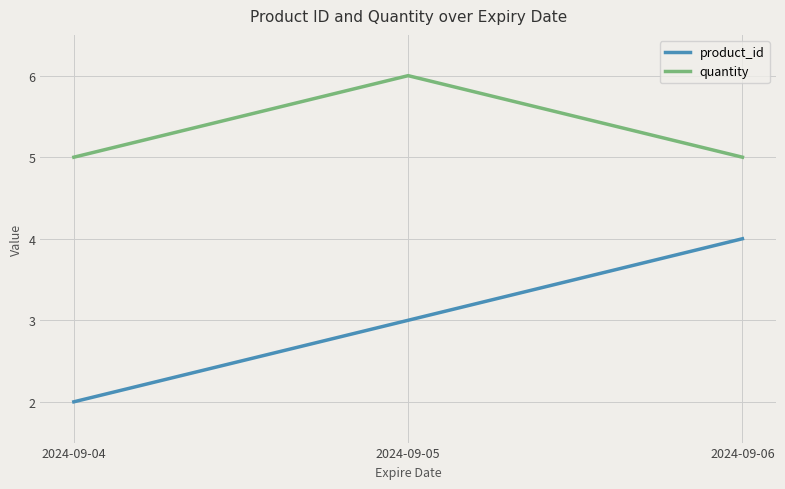

Count the number of categories in the chart.

3